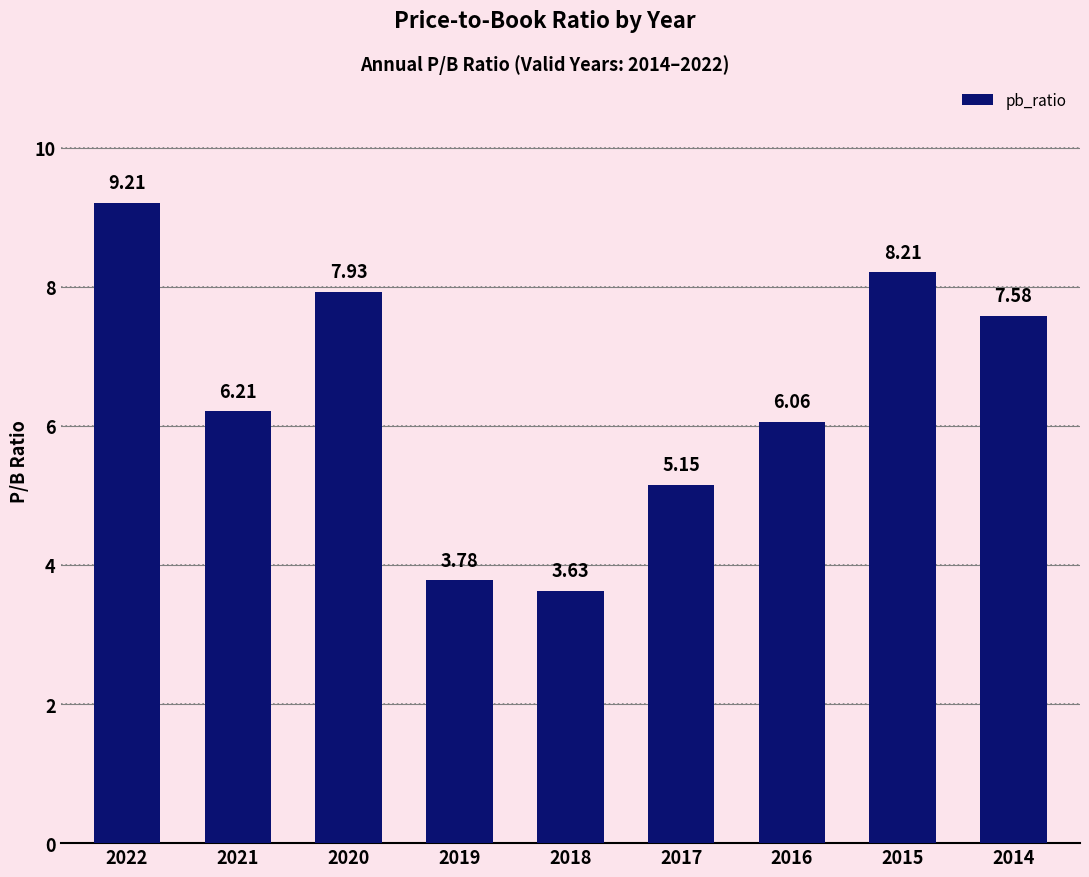

Rank the categories by value from lowest to highest.

2018, 2019, 2017, 2016, 2021, 2014, 2020, 2015, 2022